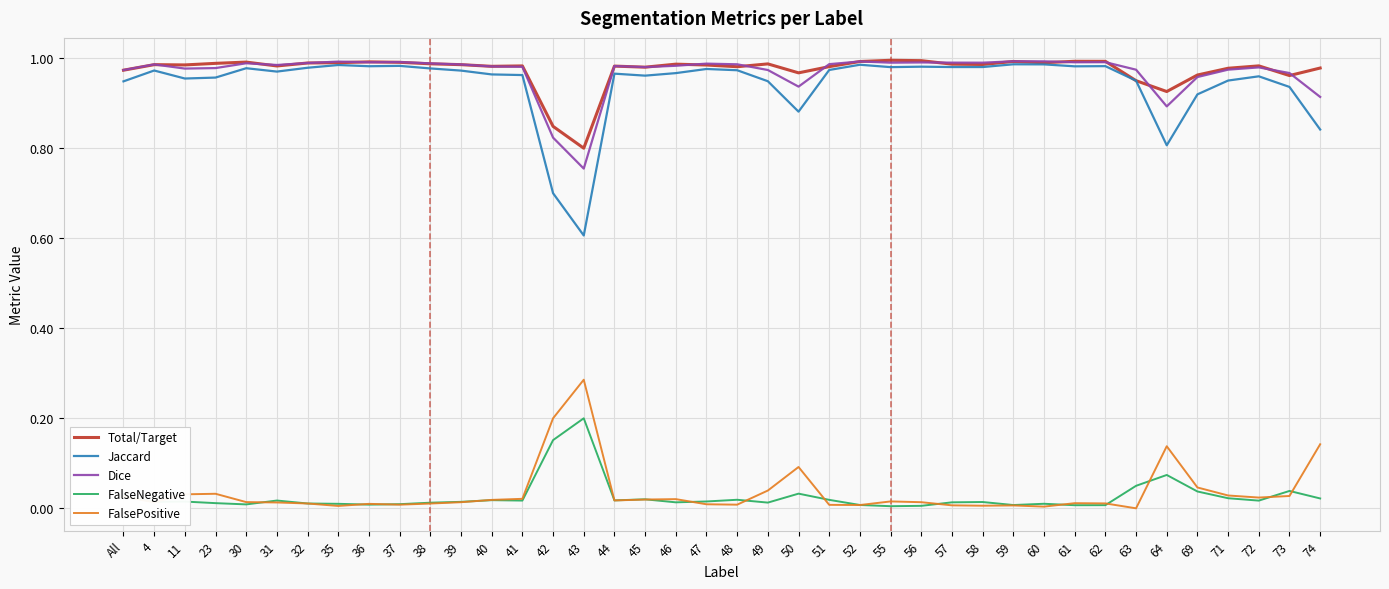

Which series changed the most between 43 and 46?

Jaccard